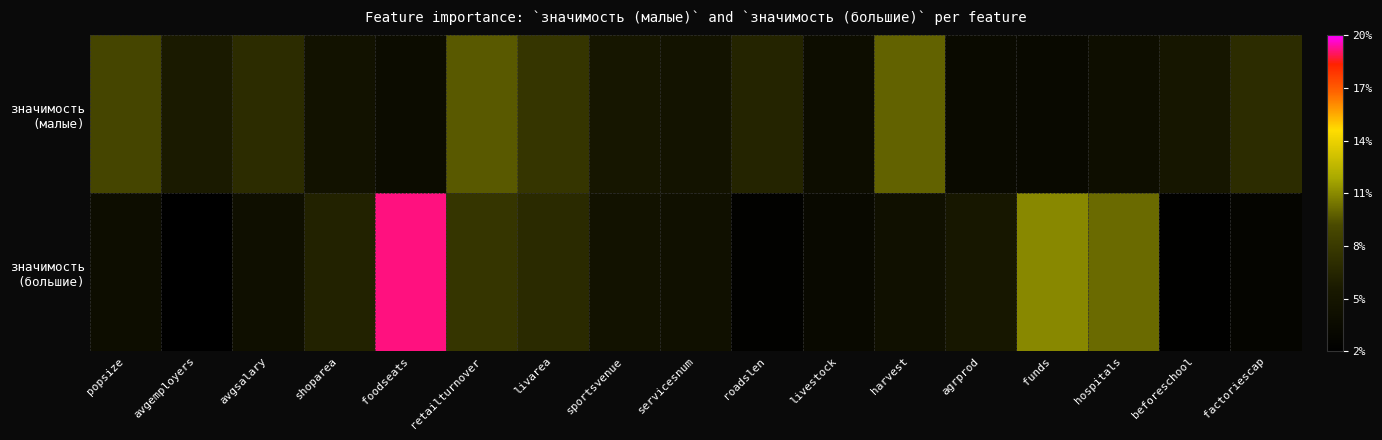

Which has a higher value, sportsvenue or retailturnover?

retailturnover